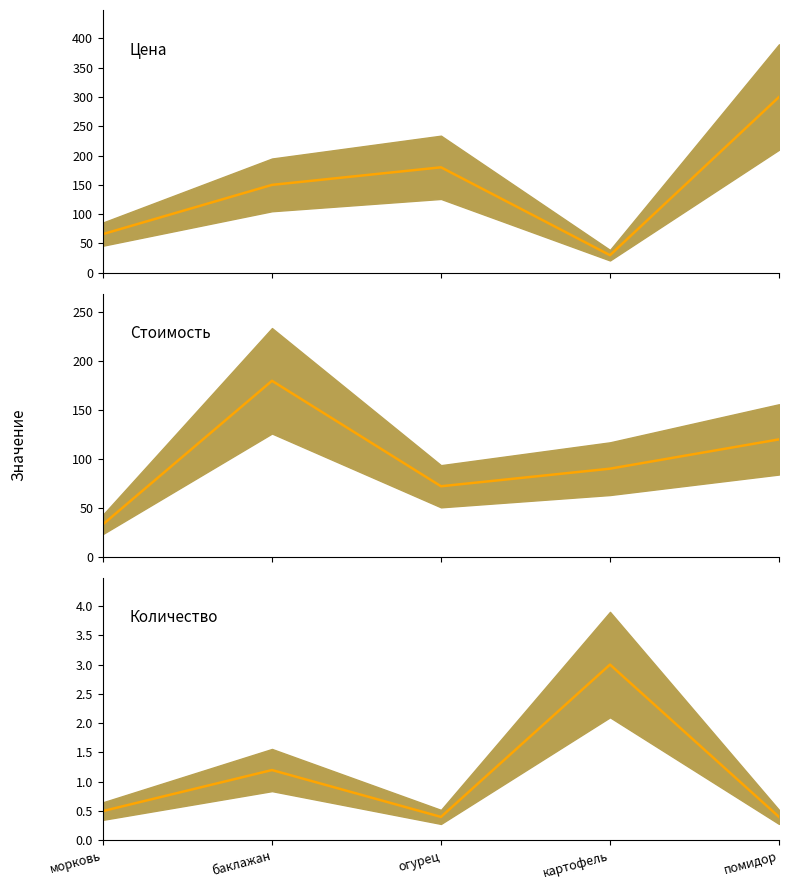

Read the цена value at помидор.

300.0